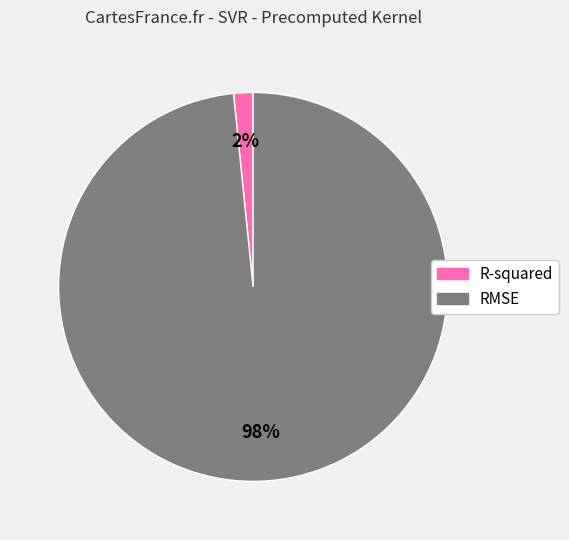

To the nearest percent, what is the combined percentage of RMSE and R-squared?

100%